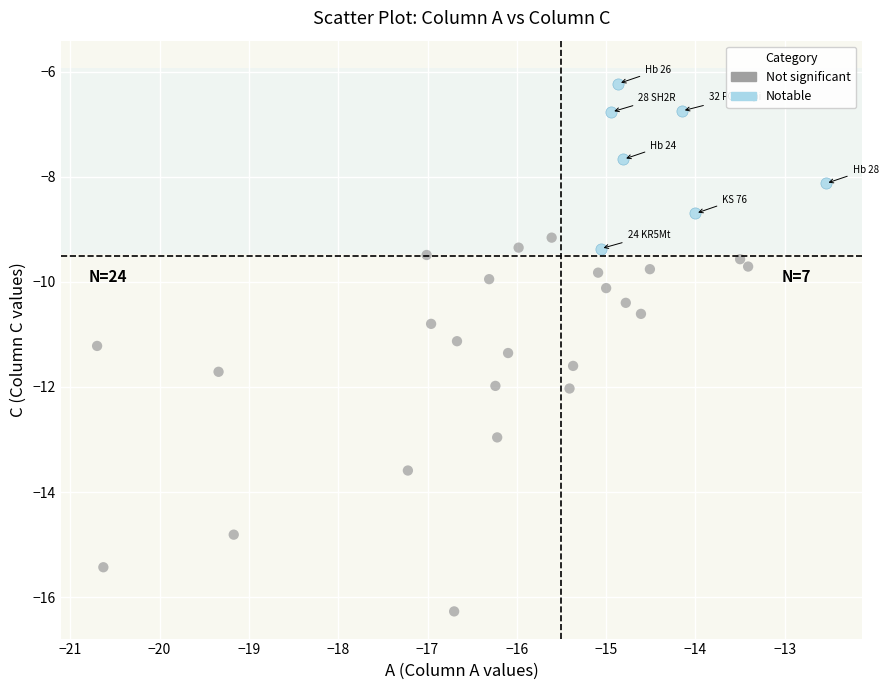

What are all the series names shown in the legend?

Not significant, Notable